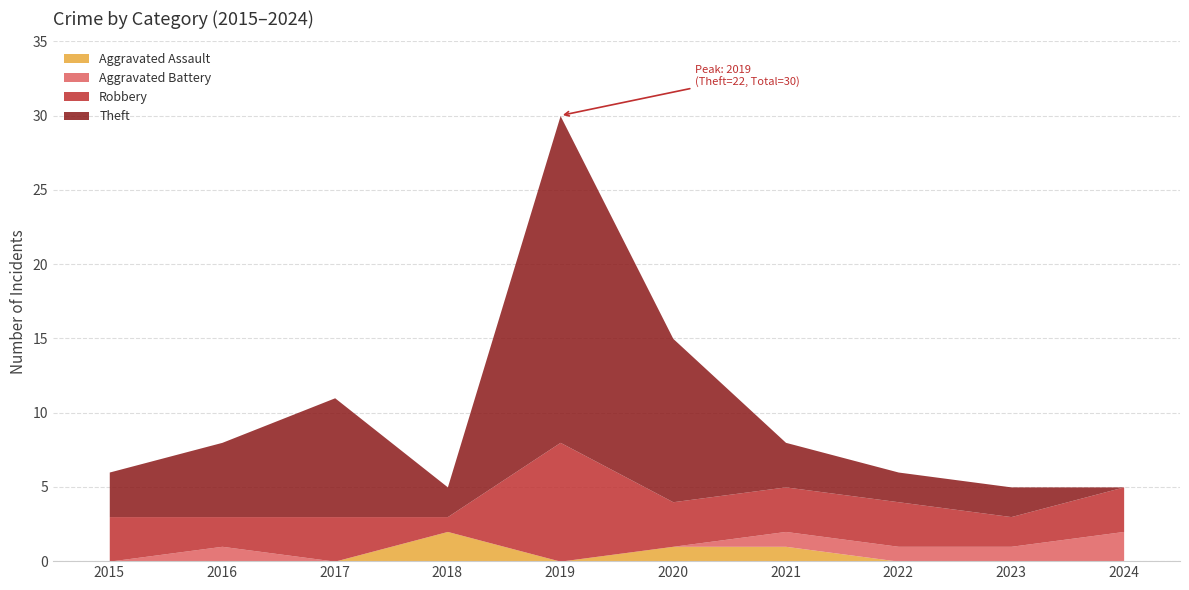

At which category does Aggravated Assault reach its first local peak?

2018